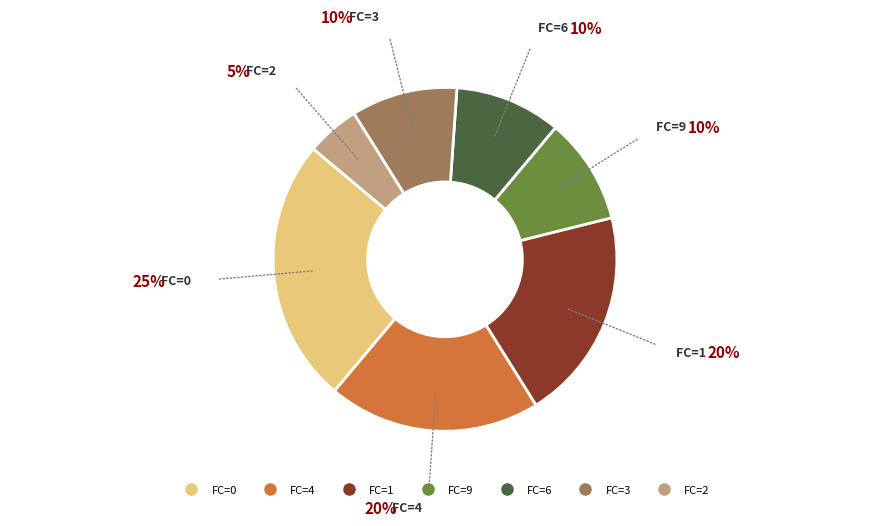

Is there a majority slice in this chart?

No